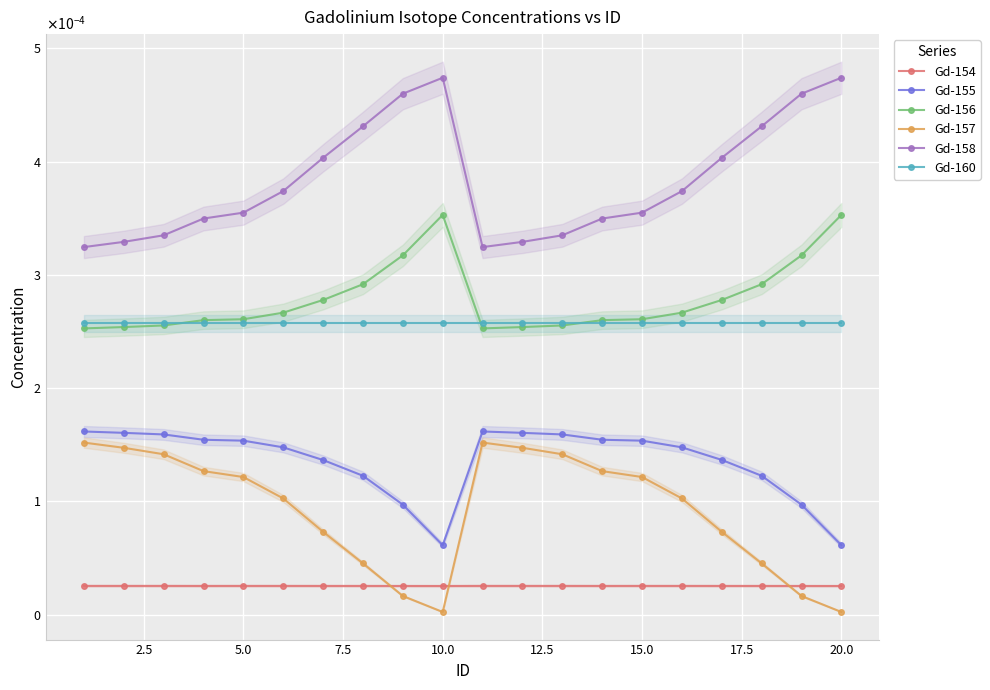

True or false: Gd-160 and Gd-157 cross at least once.

False